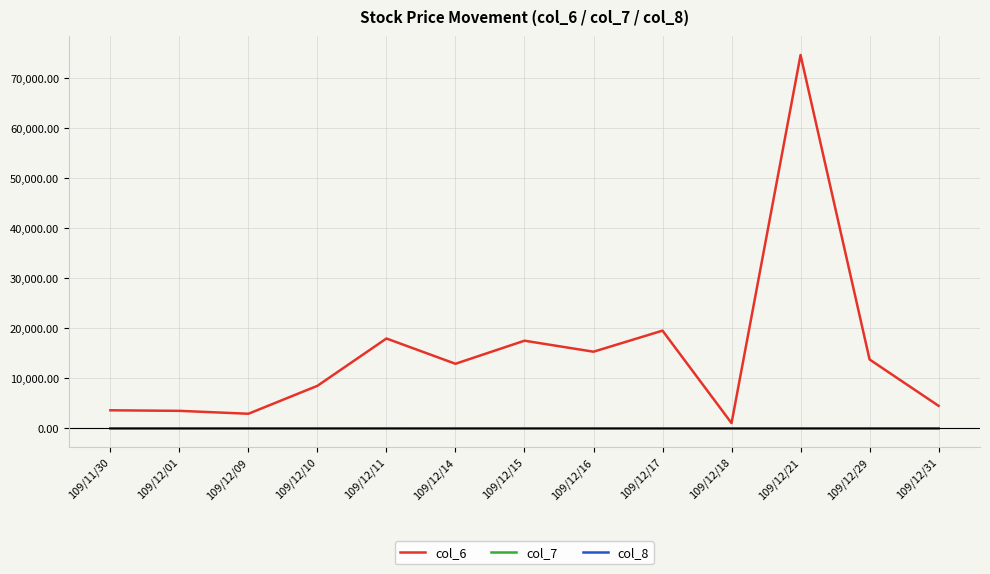

How many lines are shown in the chart?

3